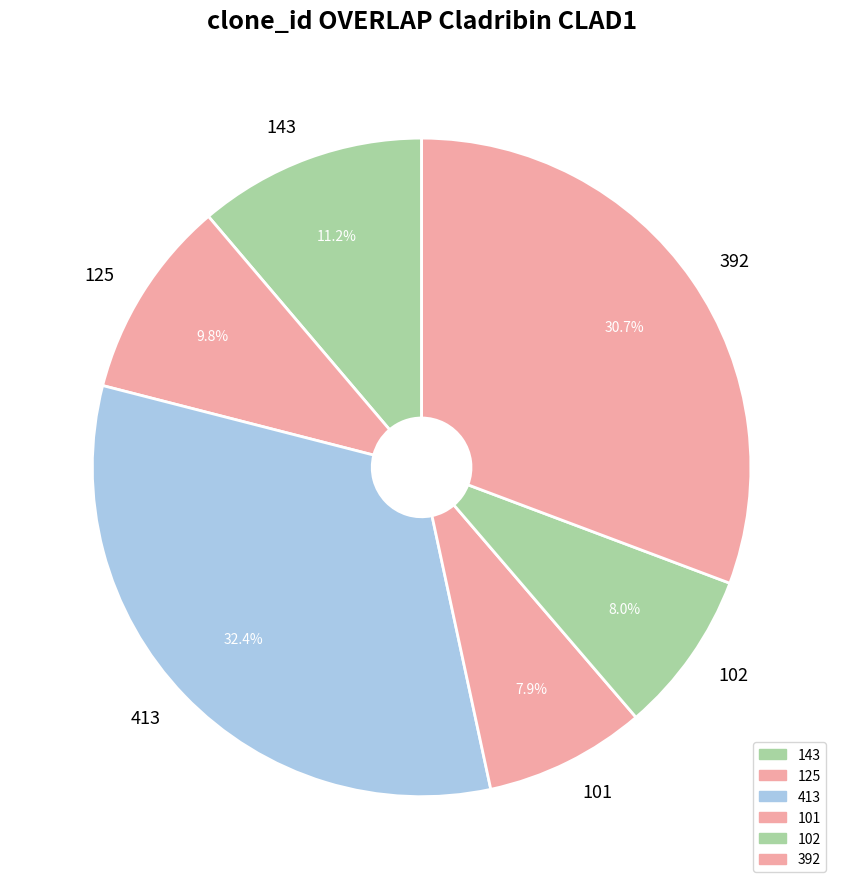

What portion of the pie excludes 102?

92.0%